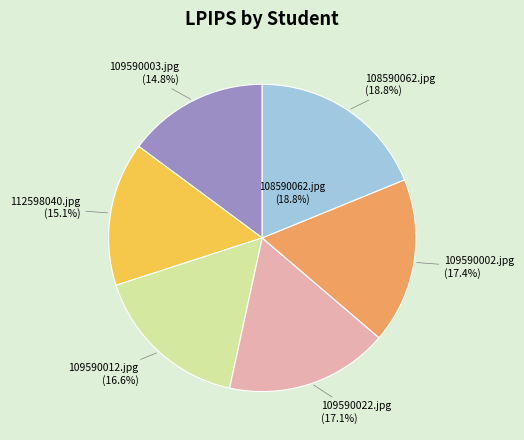

To the nearest percent, what is the difference between the largest and smallest slice percentages?

4%